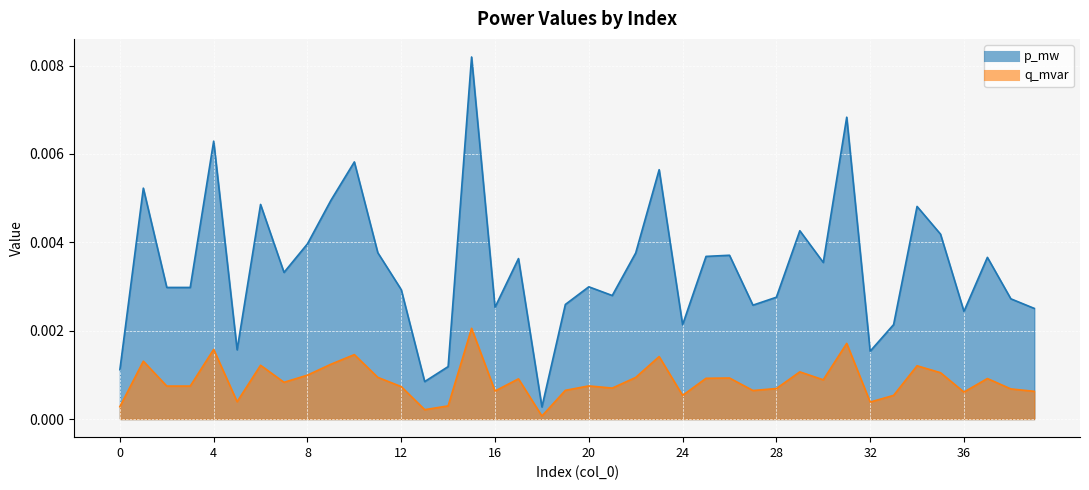

At which category does q_mvar reach its first local valley?

3